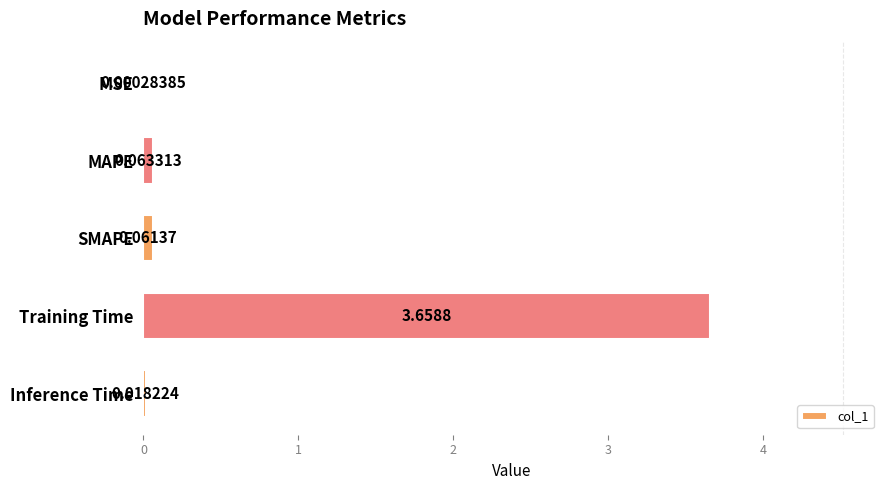

Are the bars horizontal?

Yes